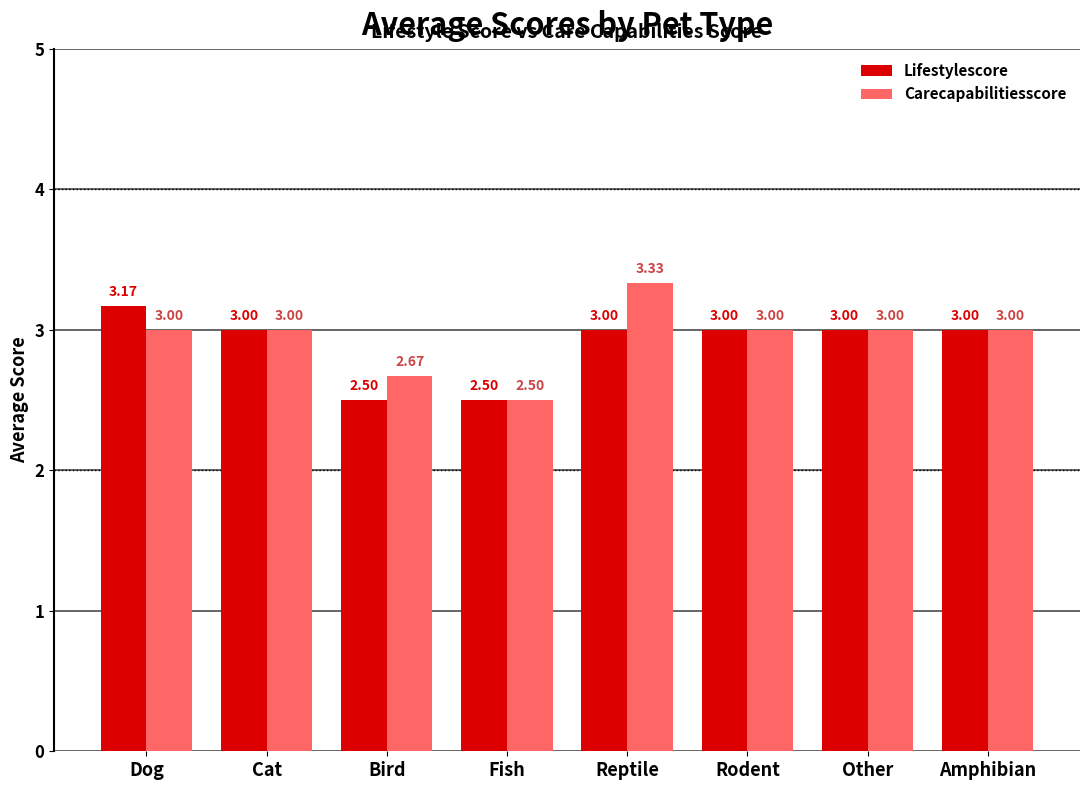

Which label corresponds to the largest value in the chart?

Reptile